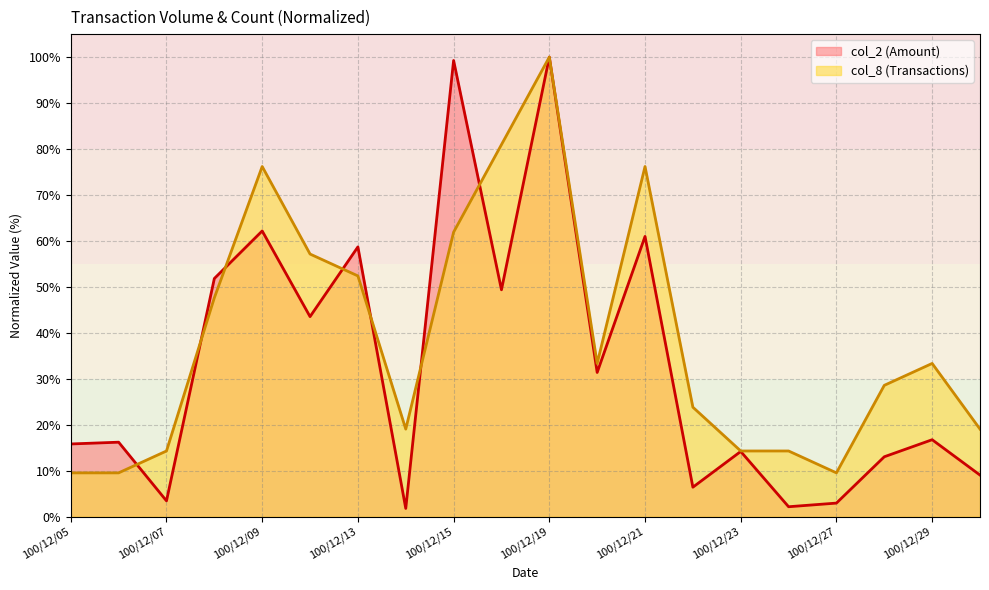

What is the total value across all series at 100/12/26?

16.4